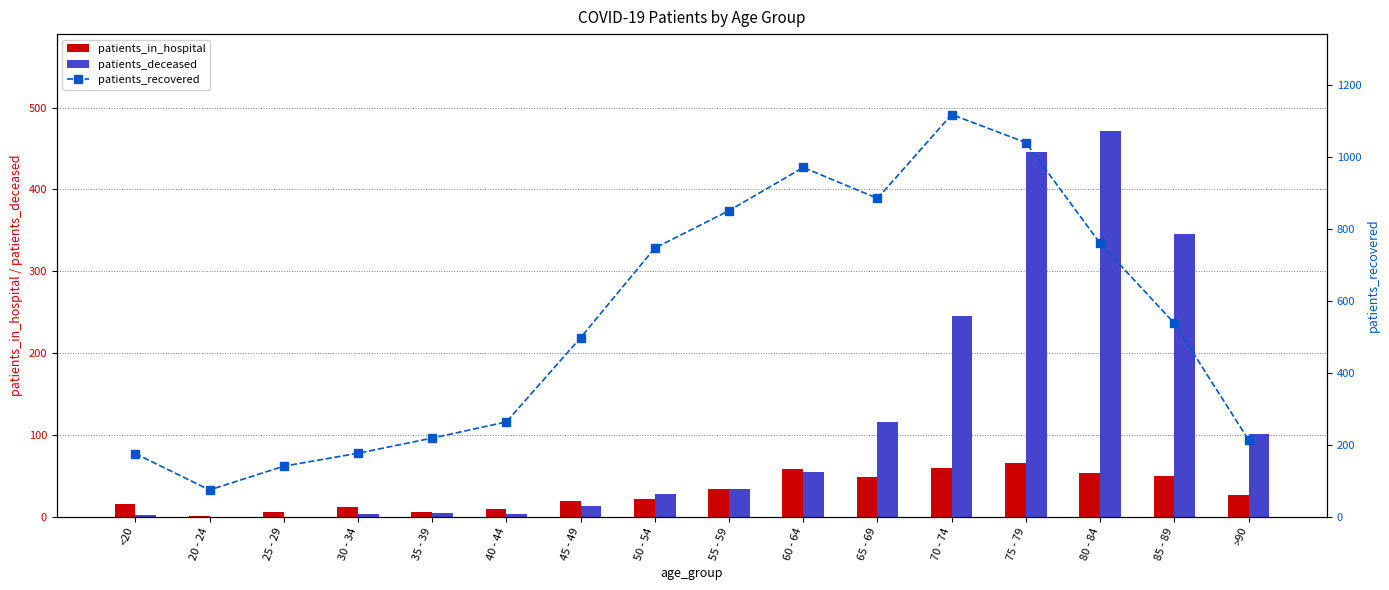

Between 55 - 59 and 50 - 54, which is larger?

55 - 59